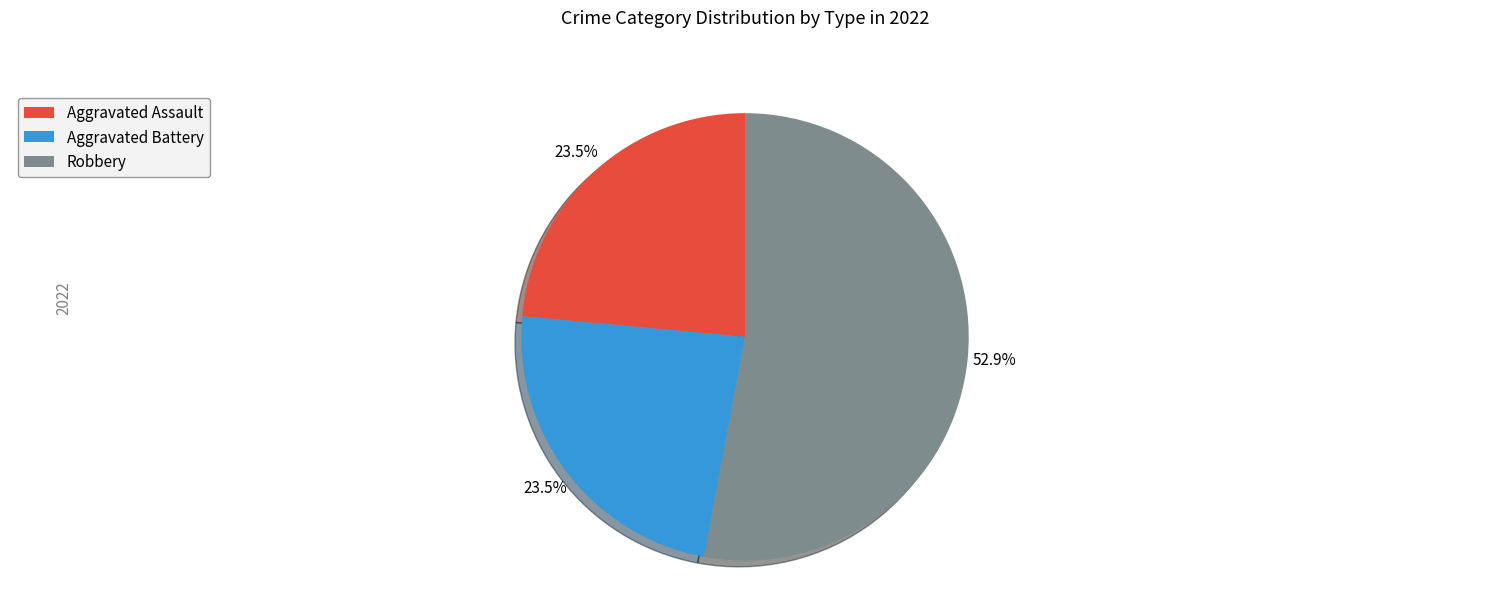

Combined, do Aggravated Battery and Aggravated Assault account for over 50%?

No